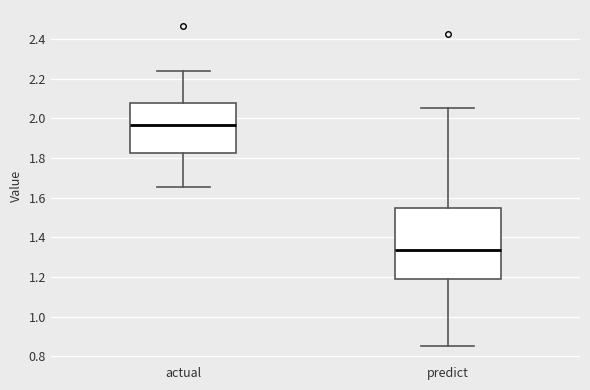

Where does the lower whisker of the box for actual end on the y-axis? The values are not printed on the chart, so give them approximately, as read against the axis.

1.66